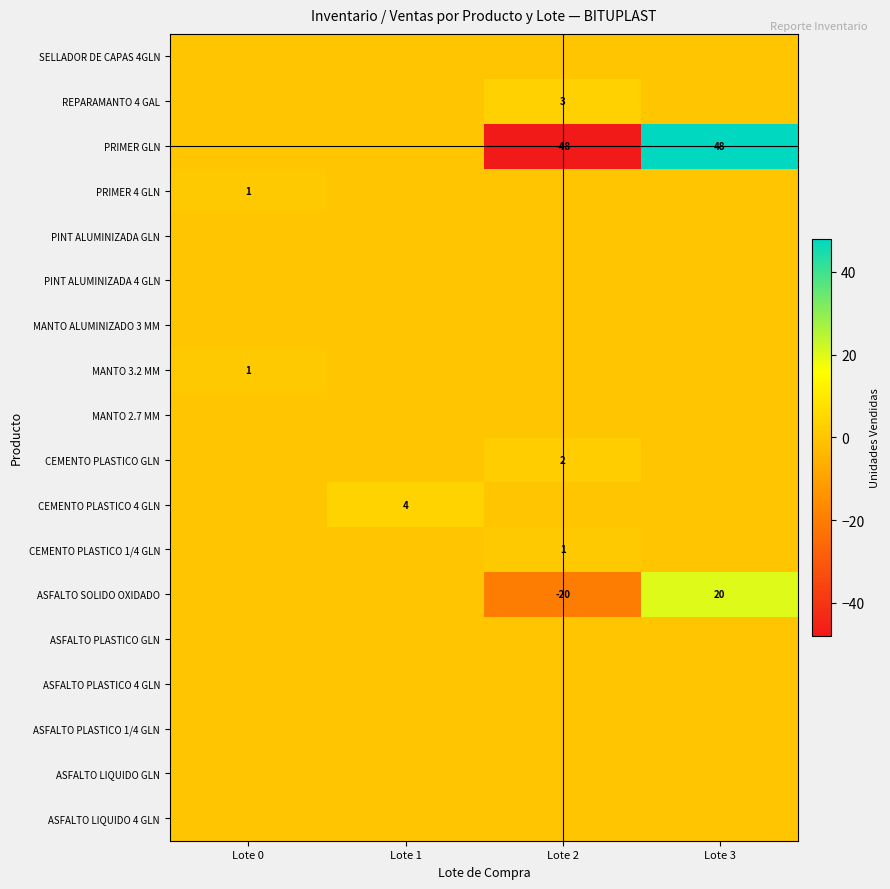

Is it true that CEMENTO PLASTICO 4 GLN equals 4 at Lote 1?

True